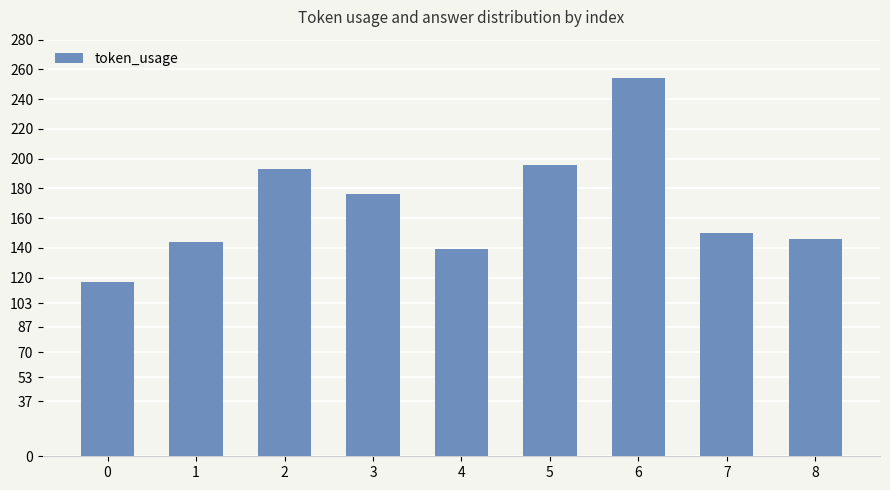

What is the value of the 3rd bar from the left?

193